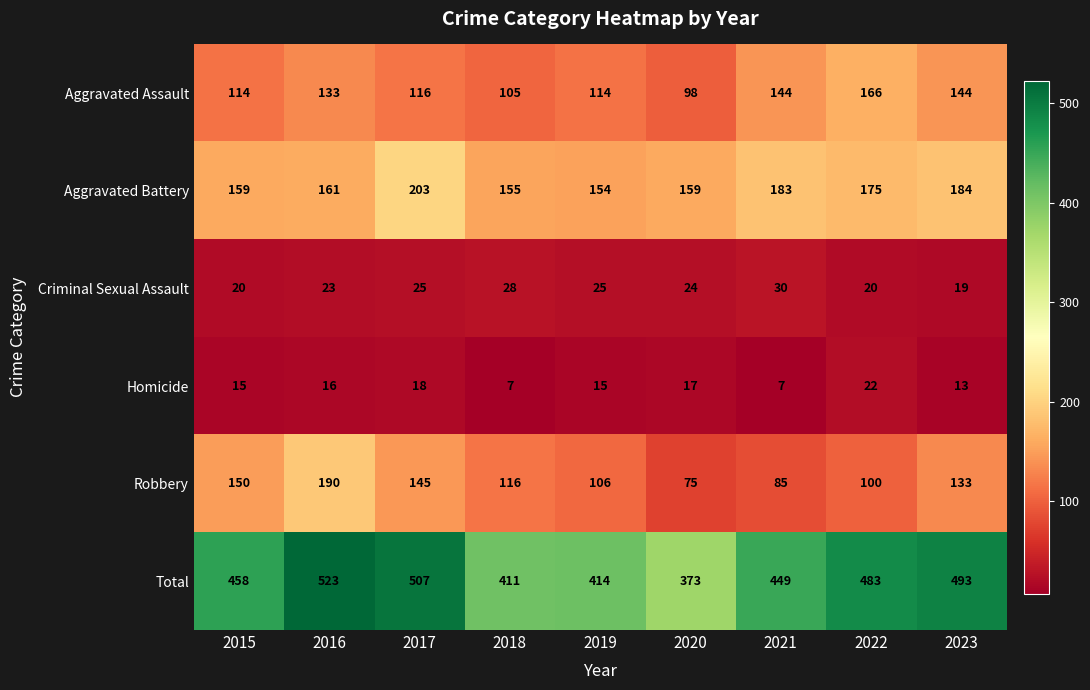

Read the Homicide value at 2021.

7